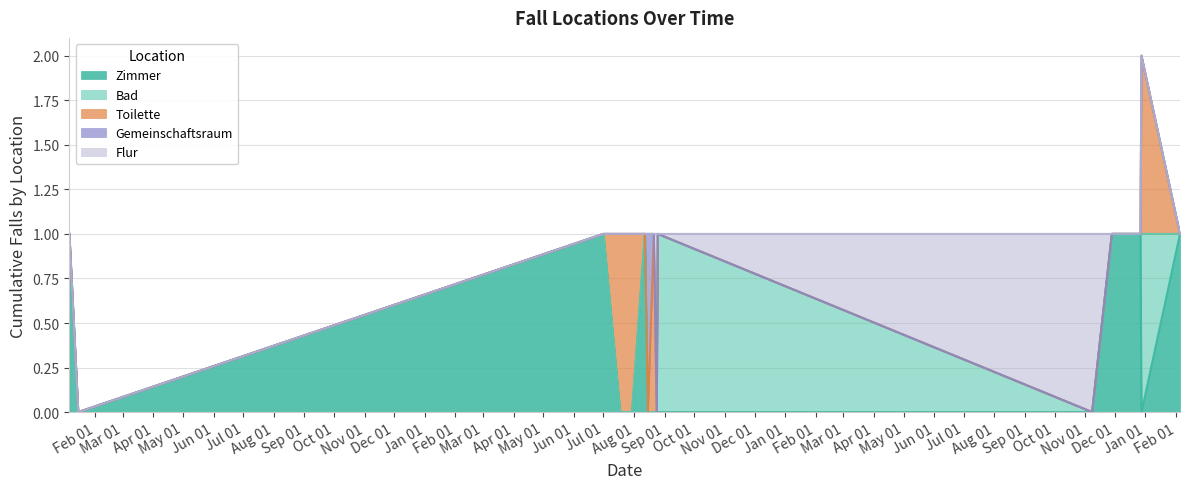

What is the difference between the maximum and minimum values in the Toilette series?

1